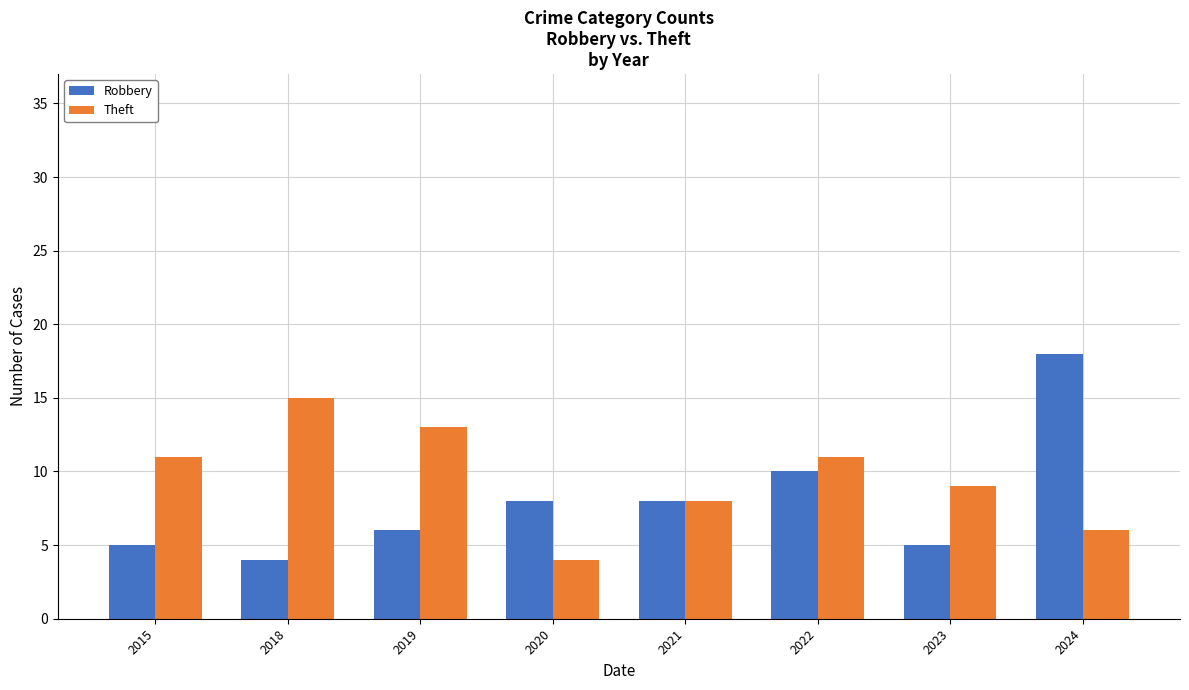

What is the value of the Theft bar at the 3rd from the left?

13